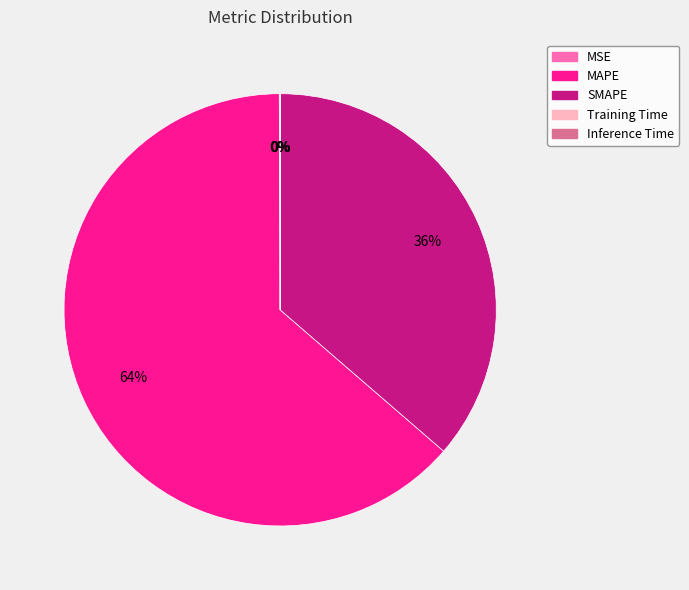

Which slice represents more than half of the pie?

MAPE